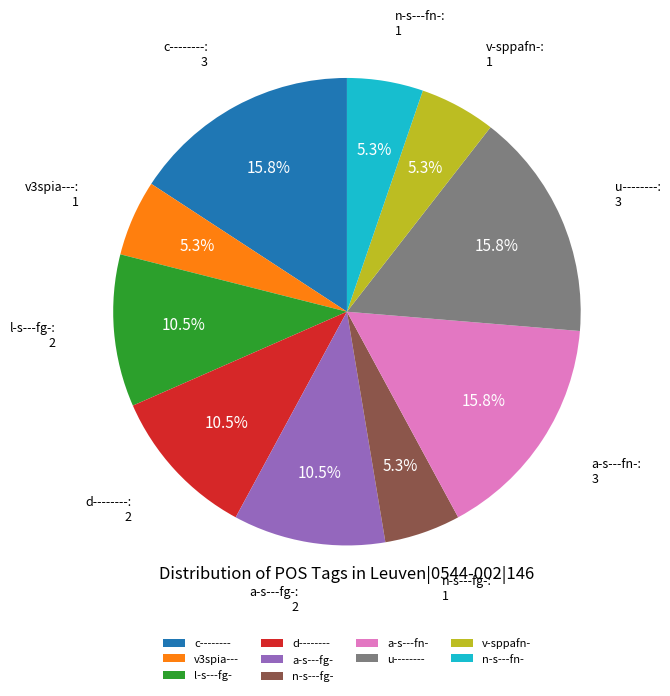

Approximately how many times larger is the value at u-------- compared to v-sppafn-?

3.0